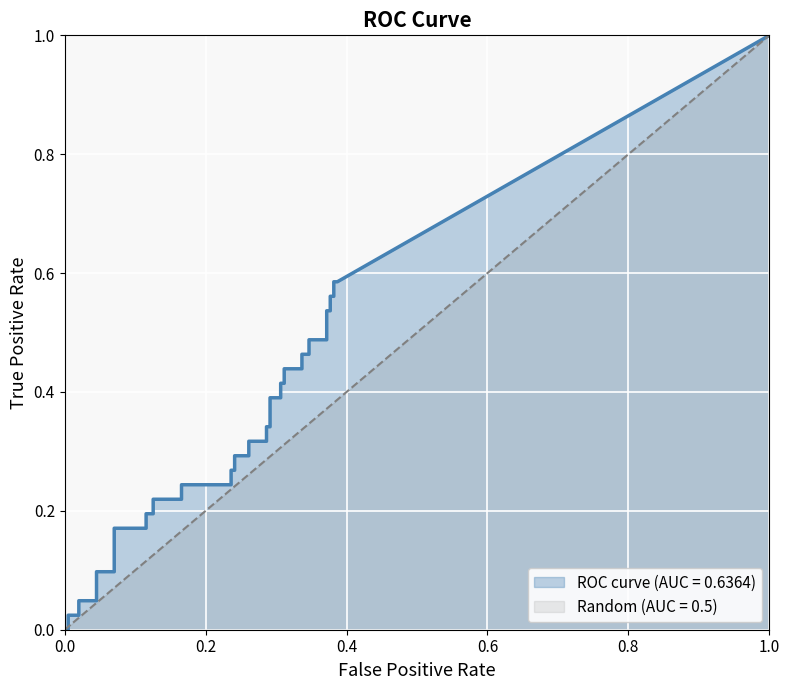

How many intersections are there between fpr and tpr?

1